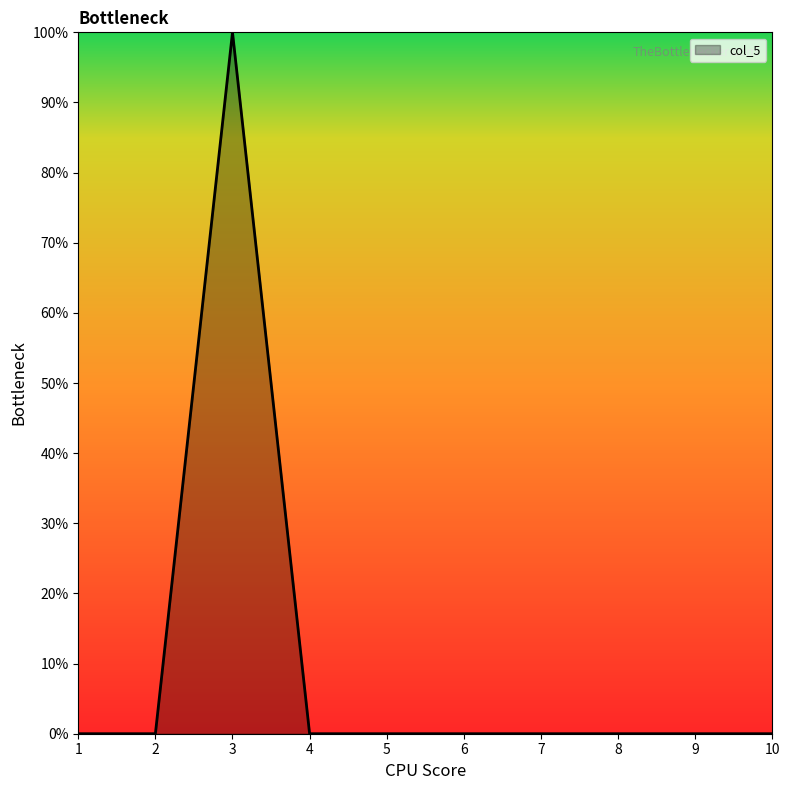

Reading left to right, list all the values displayed in this chart.

1=0	2=0	3=1	4=0	5=0	6=0	7=0	8=0	9=0	10=0